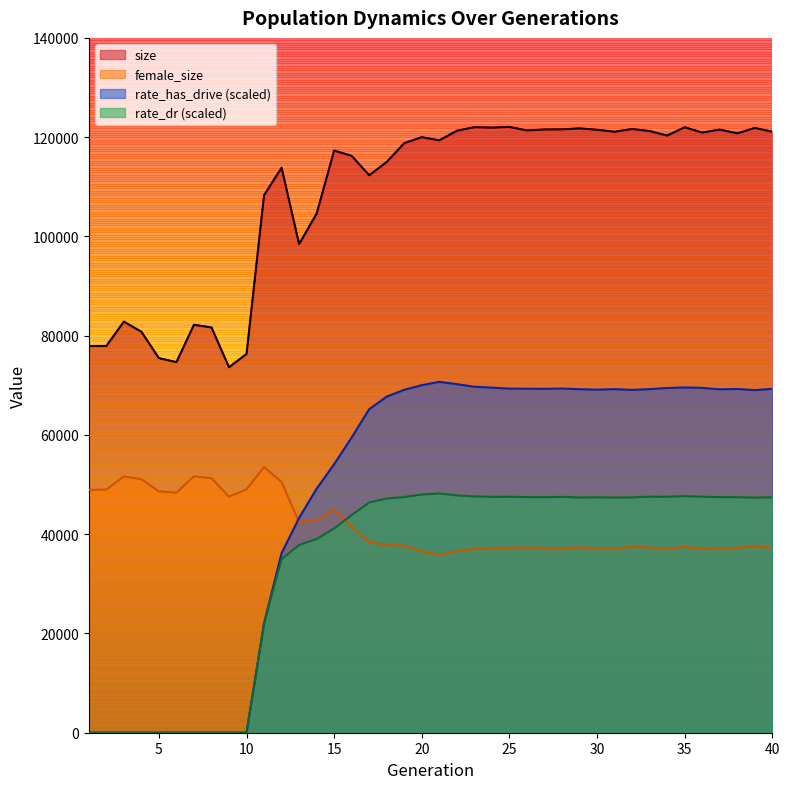

What is the highest value of the rate_has_drive series?

70694.8